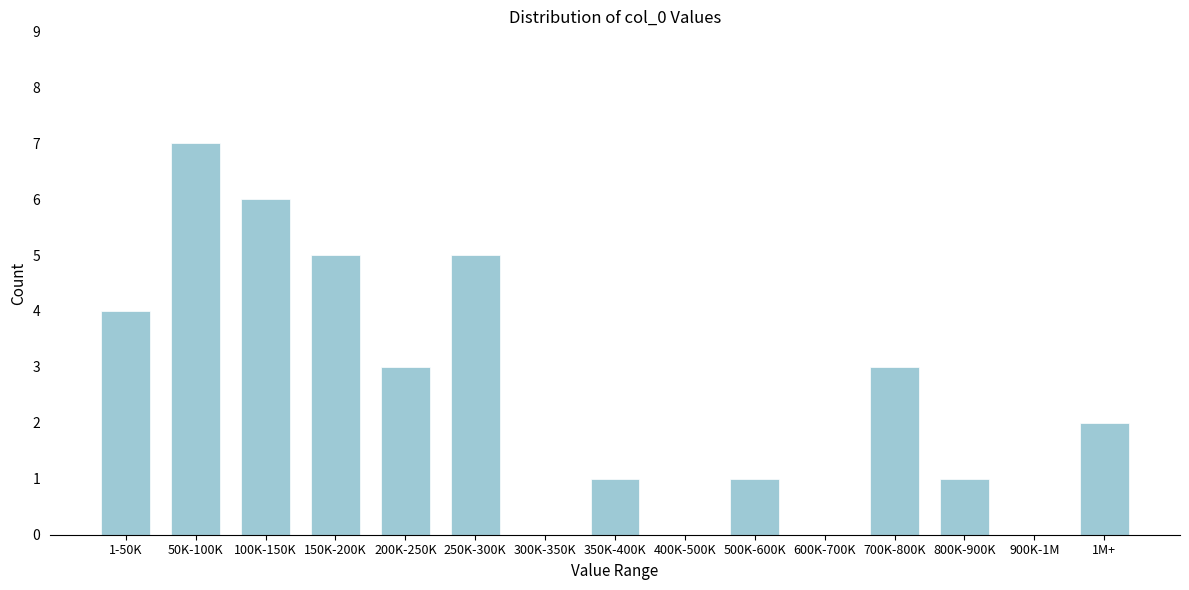

Reading left to right, list all the values displayed in this chart.

1-50K=4	50K-100K=7	100K-150K=6	150K-200K=5	200K-250K=3	250K-300K=5	300K-350K=0	350K-400K=1	400K-500K=0	500K-600K=1	600K-700K=0	700K-800K=3	800K-900K=1	900K-1M=0	1M+=2